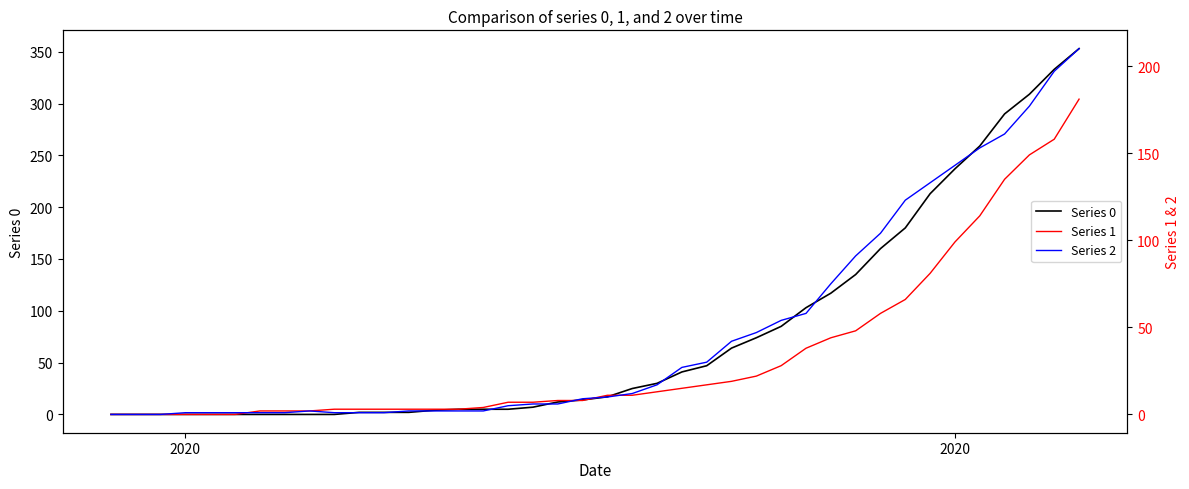

What is the maximum value shown in the chart?

353